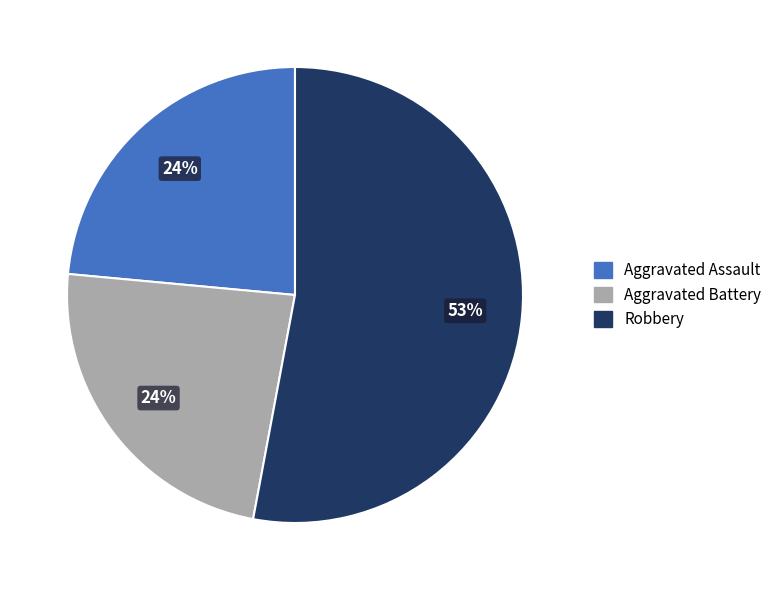

Which slice is the largest?

Robbery